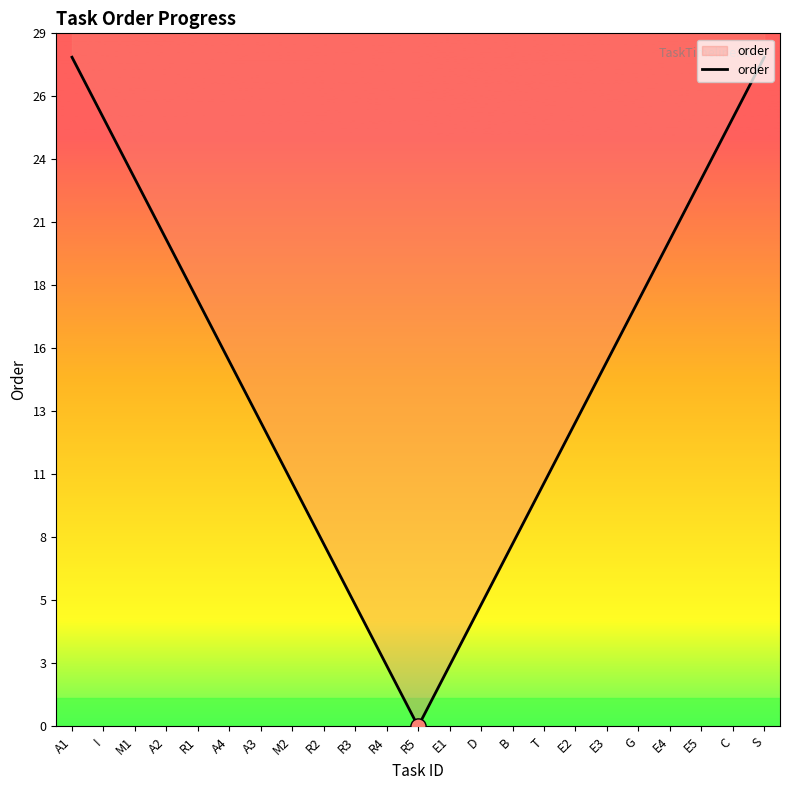

Which has a higher value, S or G?

S